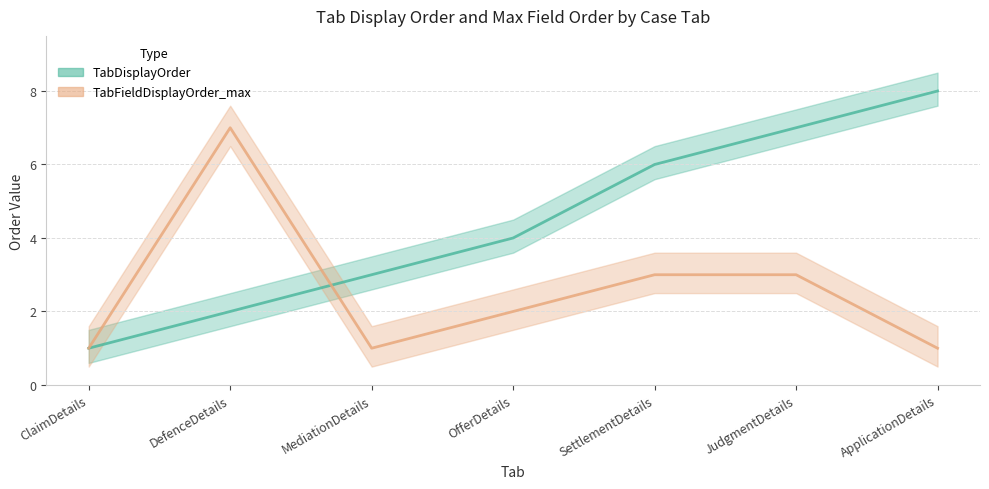

True or false: TabFieldDisplayOrder_max and TabDisplayOrder intersect in this chart.

True